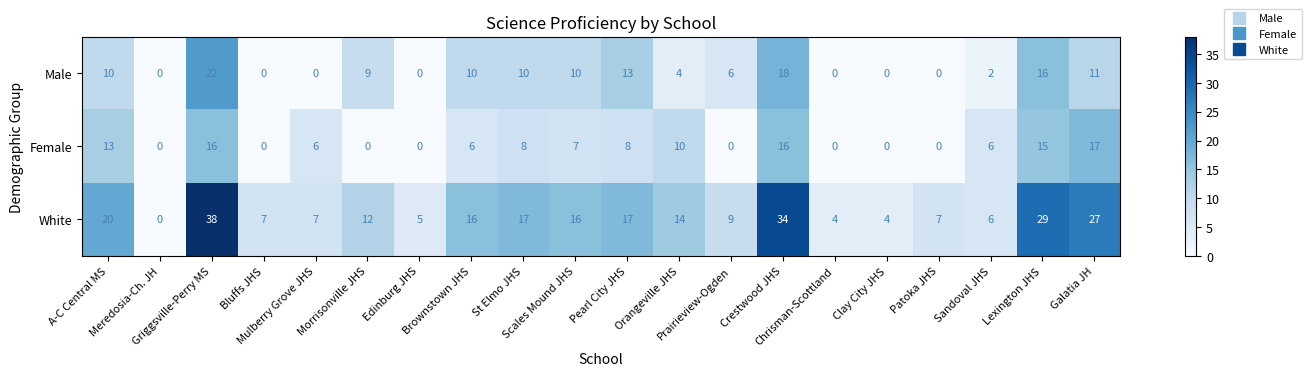

What is the maximum value shown in the chart?

38